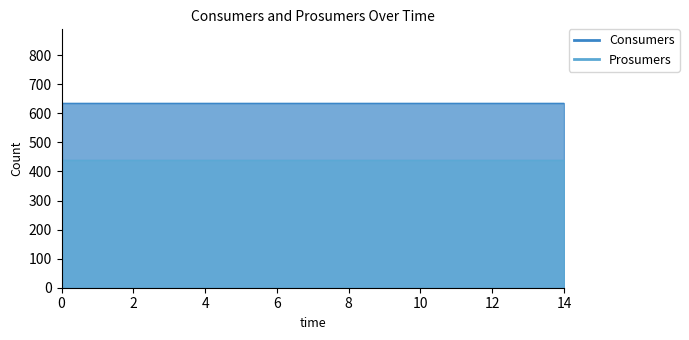

How many lines are shown in the chart?

2